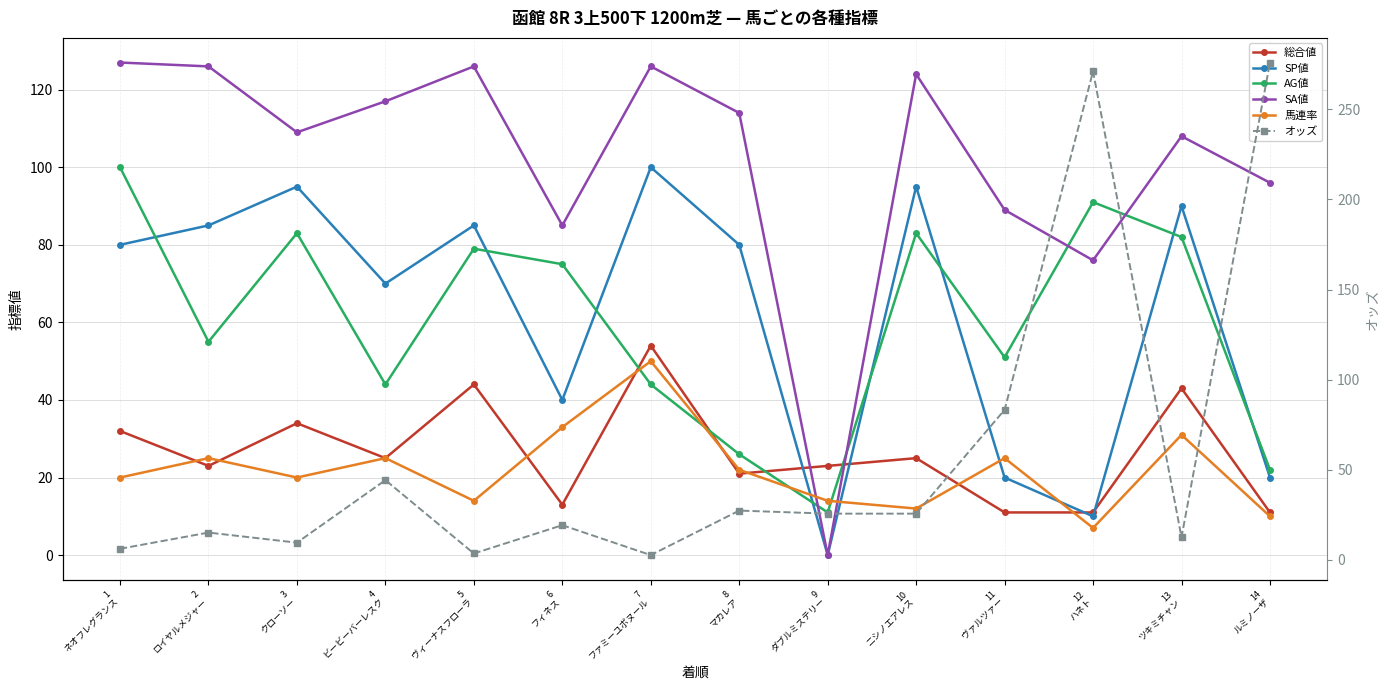

Reading left to right, list all the values displayed in this chart.

総合値: 32.0	23.0	34.0	25.0	44.0	13.0	54.0	21.0	23.0	25.0	11.0	11.0	43.0	11.0
SP値: 80.0	85.0	95.0	70.0	85.0	40.0	100.0	80.0	0.0	95.0	20.0	10.0	90.0	20.0
AG値: 100.0	55.0	83.0	44.0	79.0	75.0	44.0	26.0	11.0	83.0	51.0	91.0	82.0	22.0
SA値: 127.0	126.0	109.0	117.0	126.0	85.0	126.0	114.0	0.0	124.0	89.0	76.0	108.0	96.0
馬連率: 20.0	25.0	20.0	25.0	14.0	33.0	50.0	22.0	14.0	12.0	25.0	7.0	31.0	10.0
オッズ: 6.2	15.2	9.6	44.3	3.6	19.3	2.7	27.4	25.7	25.7	83.3	271.1	12.6	276.0